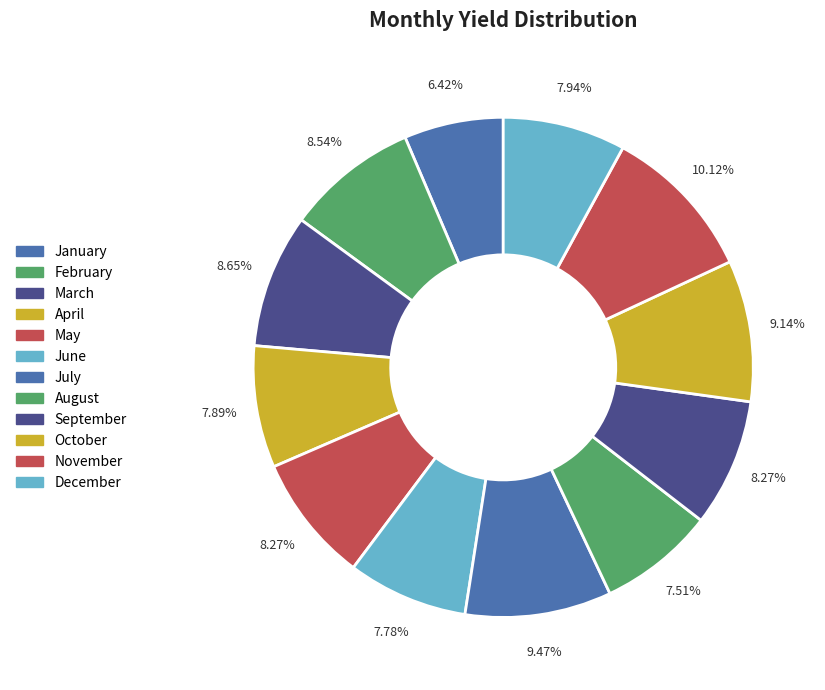

Count the number of slices in the pie.

12